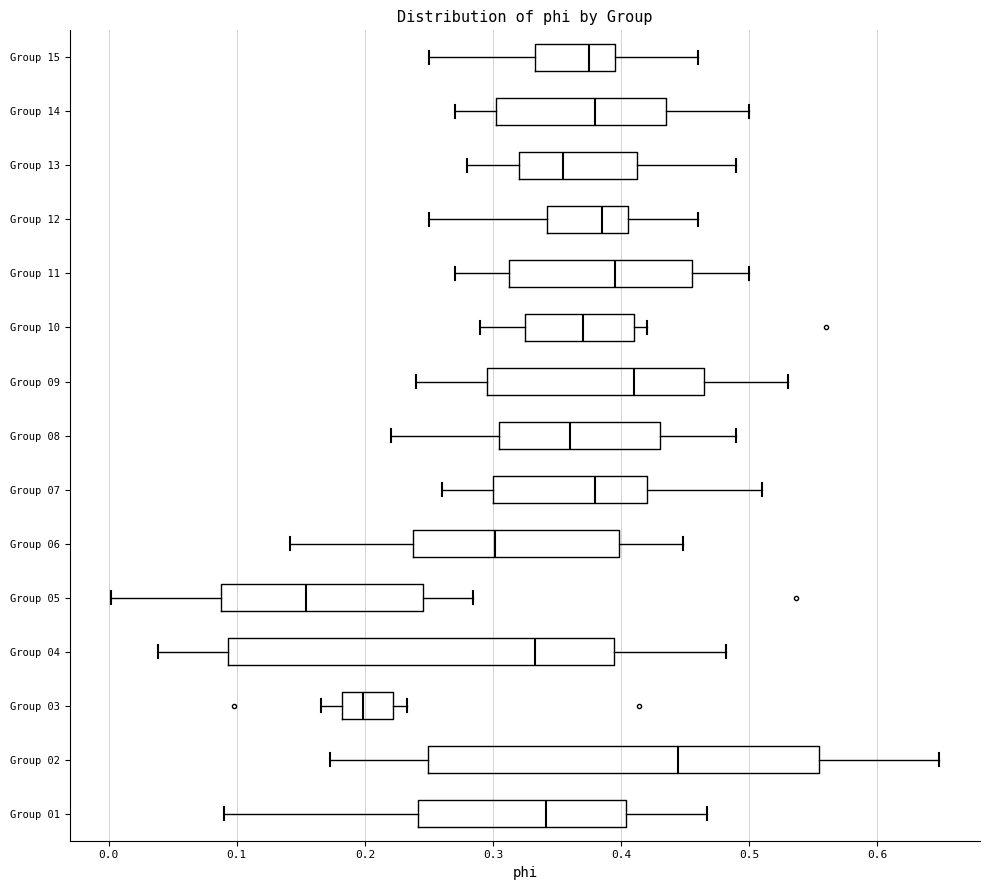

Reading bottom to top, transcribe this box plot: for each box, give where its median line is, the range the box spans, and where its two whiskers end, as read against the x-axis. The values are not printed on the chart, so give them approximately, as read against the axis.

Group 01: median 0.34, box 0.24 to 0.40, whiskers 0.09 to 0.47
Group 02: median 0.44, box 0.25 to 0.55, whiskers 0.17 to 0.65
Group 03: median 0.20, box 0.18 to 0.22, whiskers 0.17 to 0.23
Group 04: median 0.33, box 0.09 to 0.39, whiskers 0.04 to 0.48
Group 05: median 0.15, box 0.09 to 0.25, whiskers 0.00 to 0.28
Group 06: median 0.30, box 0.24 to 0.40, whiskers 0.14 to 0.45
Group 07: median 0.38, box 0.30 to 0.42, whiskers 0.26 to 0.51
Group 08: median 0.36, box 0.31 to 0.43, whiskers 0.22 to 0.49
Group 09: median 0.41, box 0.30 to 0.47, whiskers 0.24 to 0.53
Group 10: median 0.37, box 0.33 to 0.41, whiskers 0.29 to 0.42
Group 11: median 0.40, box 0.31 to 0.46, whiskers 0.27 to 0.50
Group 12: median 0.39, box 0.34 to 0.41, whiskers 0.25 to 0.46
Group 13: median 0.36, box 0.32 to 0.41, whiskers 0.28 to 0.49
Group 14: median 0.38, box 0.30 to 0.44, whiskers 0.27 to 0.50
Group 15: median 0.38, box 0.33 to 0.40, whiskers 0.25 to 0.46